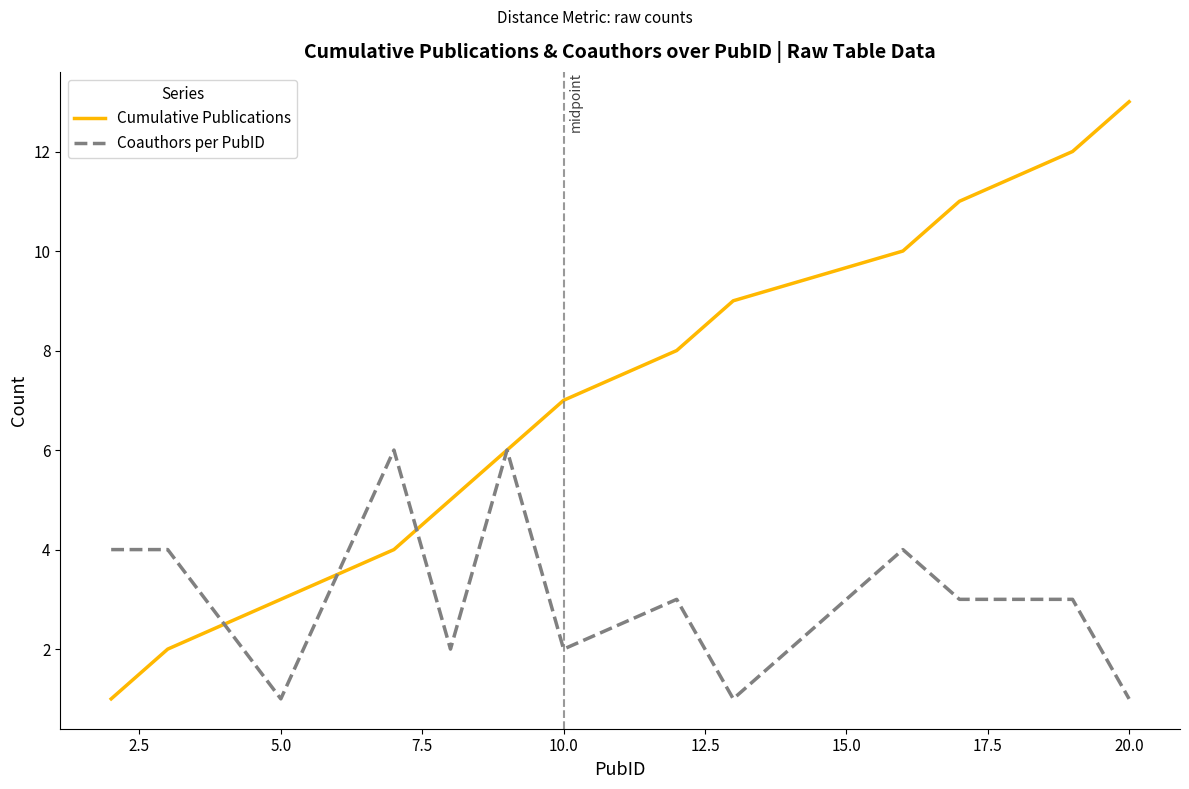

Rank the series by their maximum value, from lowest to highest.

Coauthors per PubID, Cumulative Publications